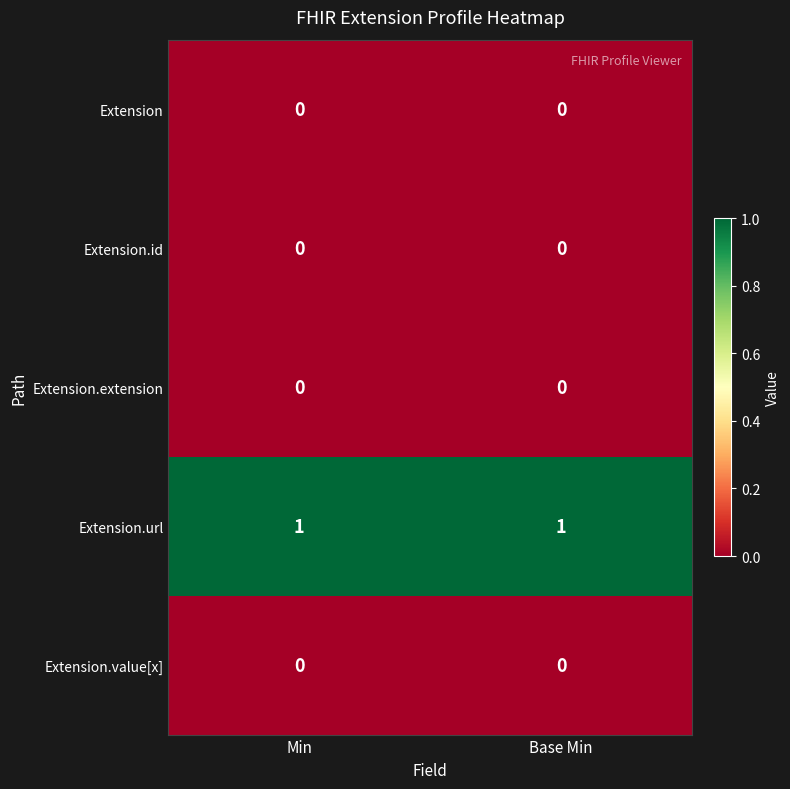

What is the spread (max minus min) of values at Min?

1